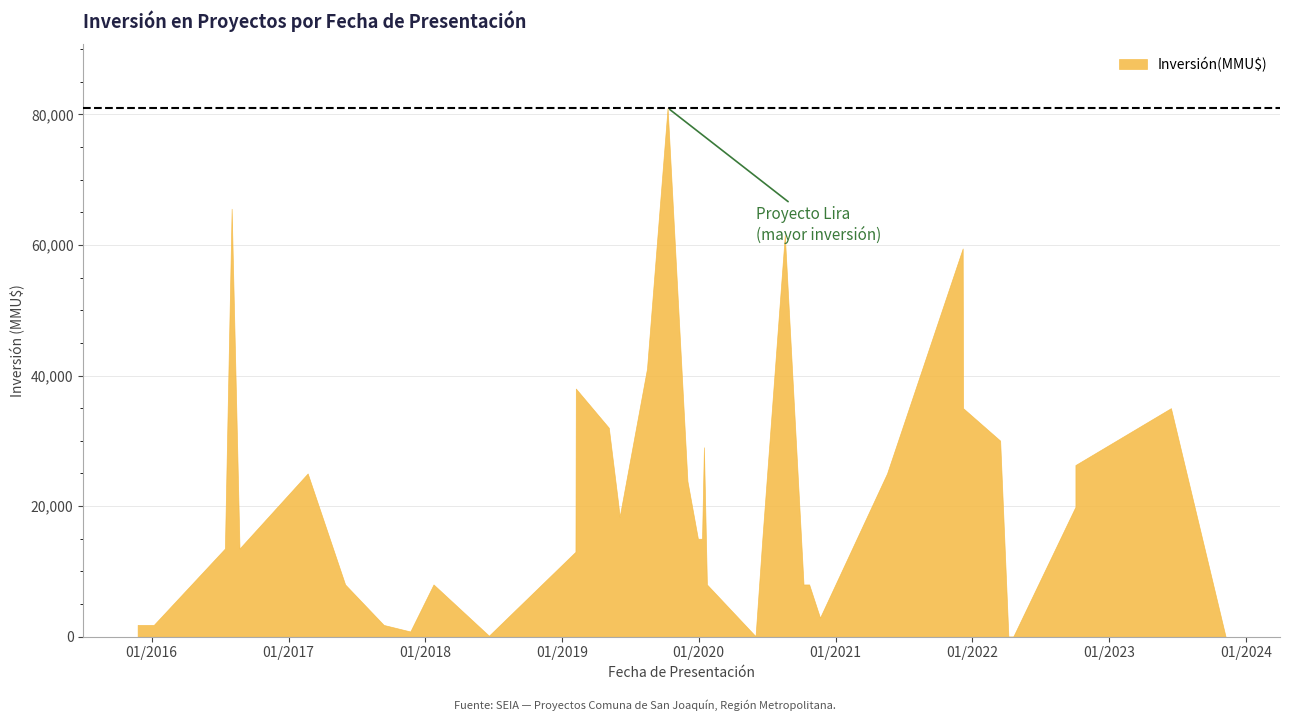

What is the difference between the maximum and second lowest values?

80980.0